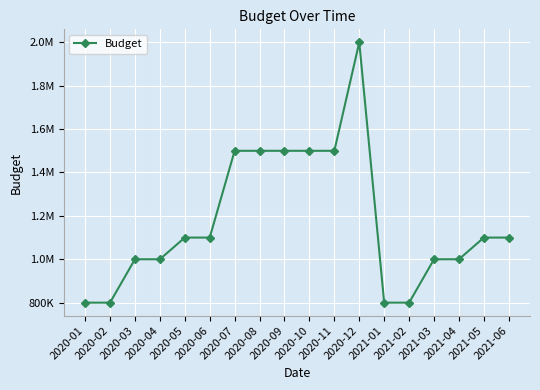

How many points are higher than both their immediate neighbors (excluding endpoints)?

1